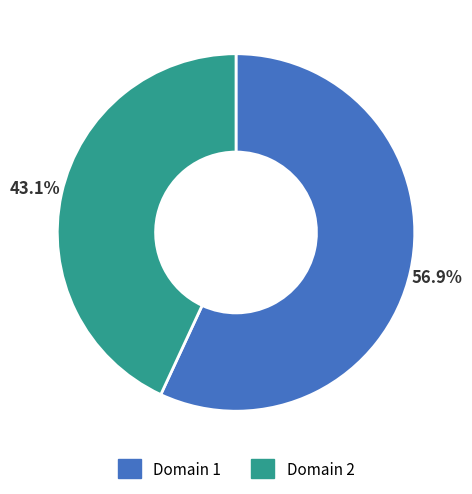

How many slices are in this pie chart?

2